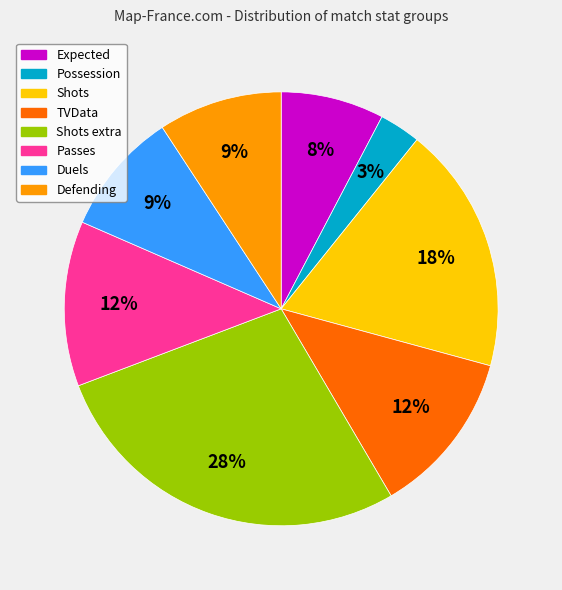

Is there a majority slice in this chart?

No